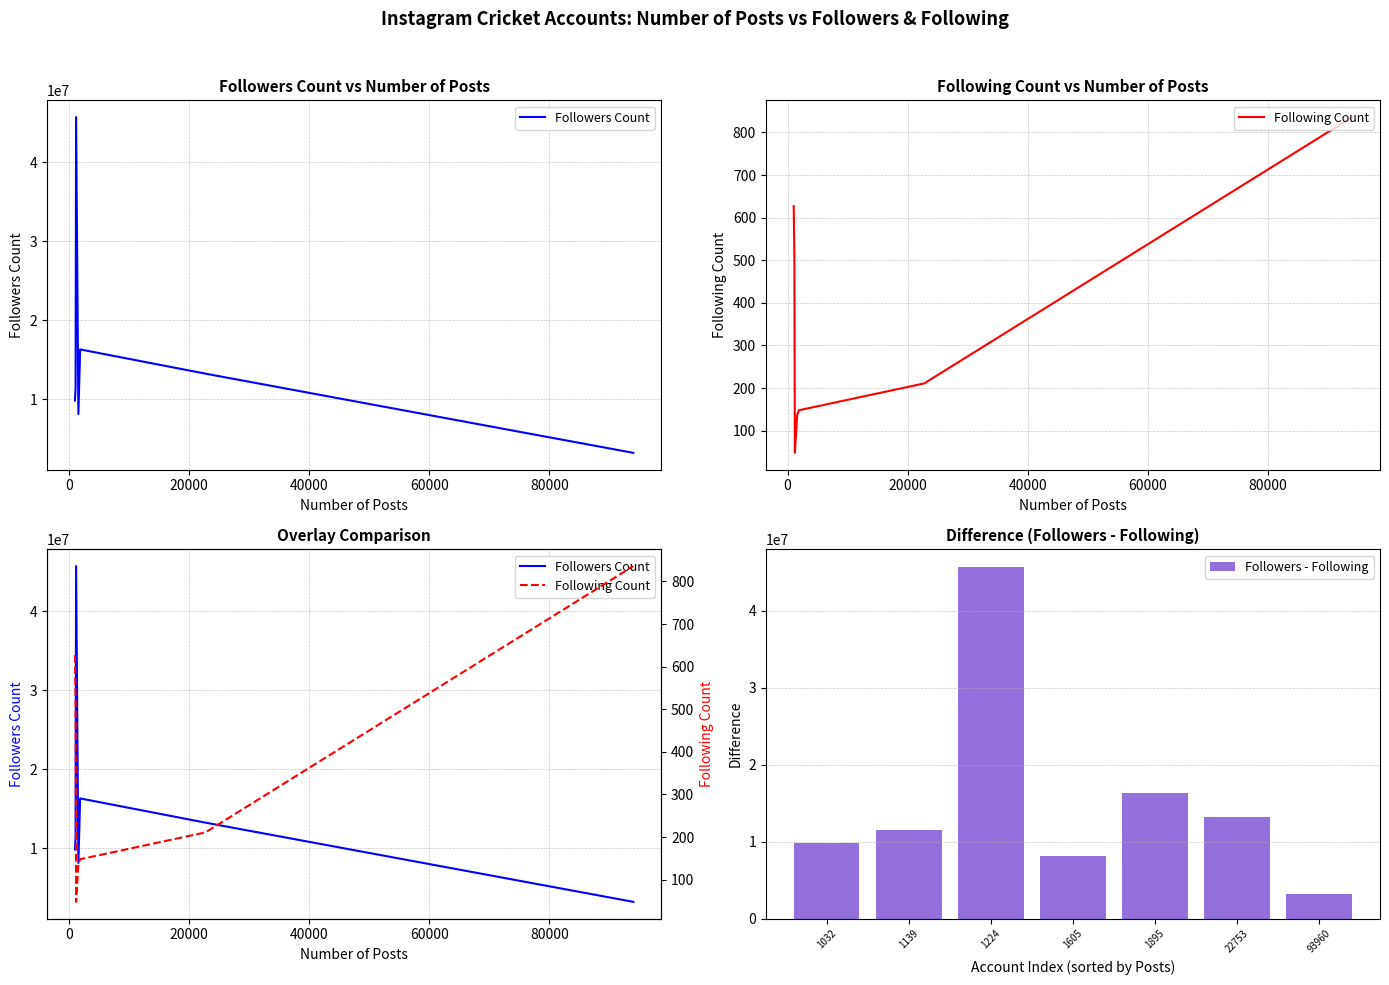

The value of Followers - Following at 1032 is 4478757. True or false?

False